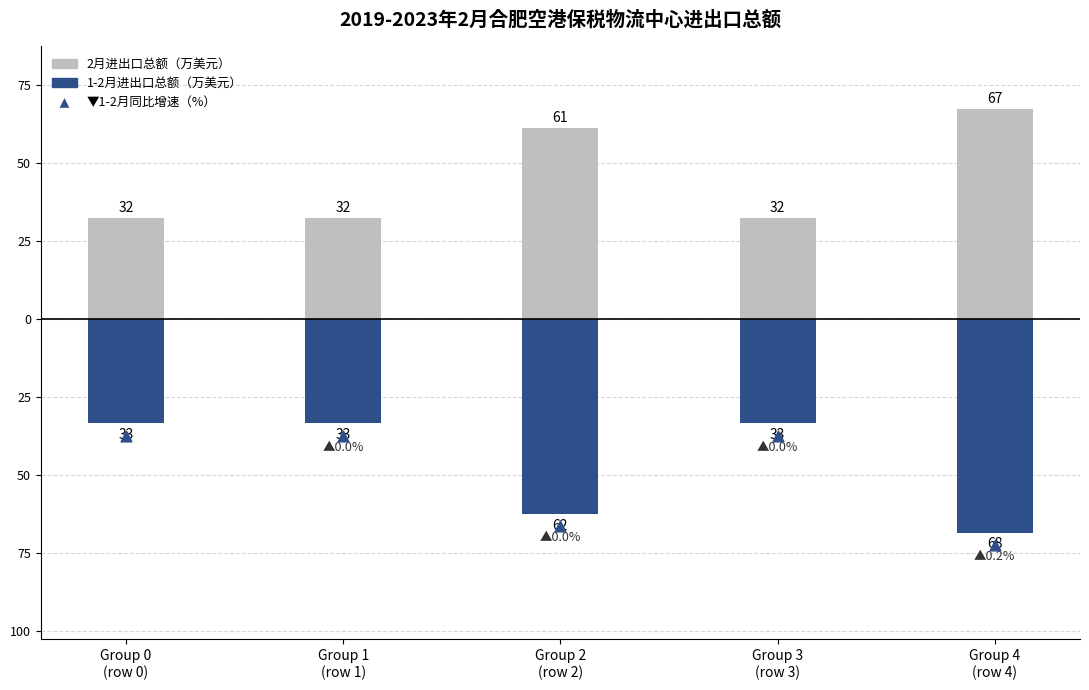

What are all the series names shown in the legend?

2月进出口总额（万美元）, 1-2月进出口总额（万美元）, ▼1-2月同比增速（%）